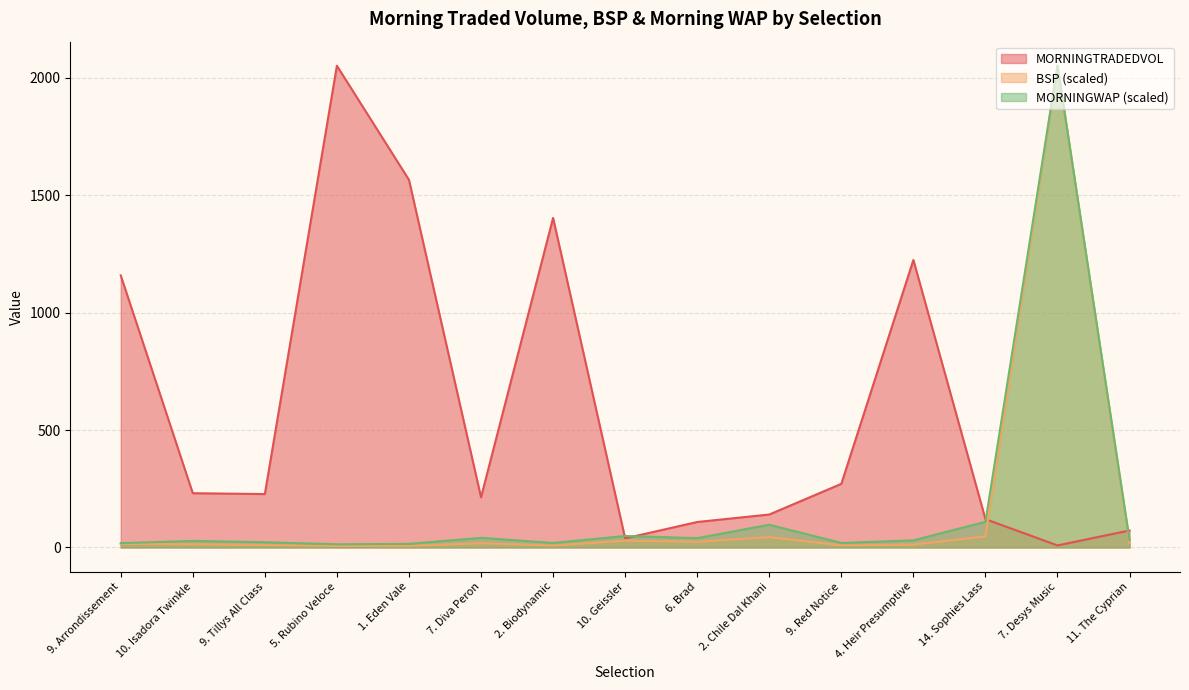

True or false: MORNINGWAP and BSP cross at least once.

False